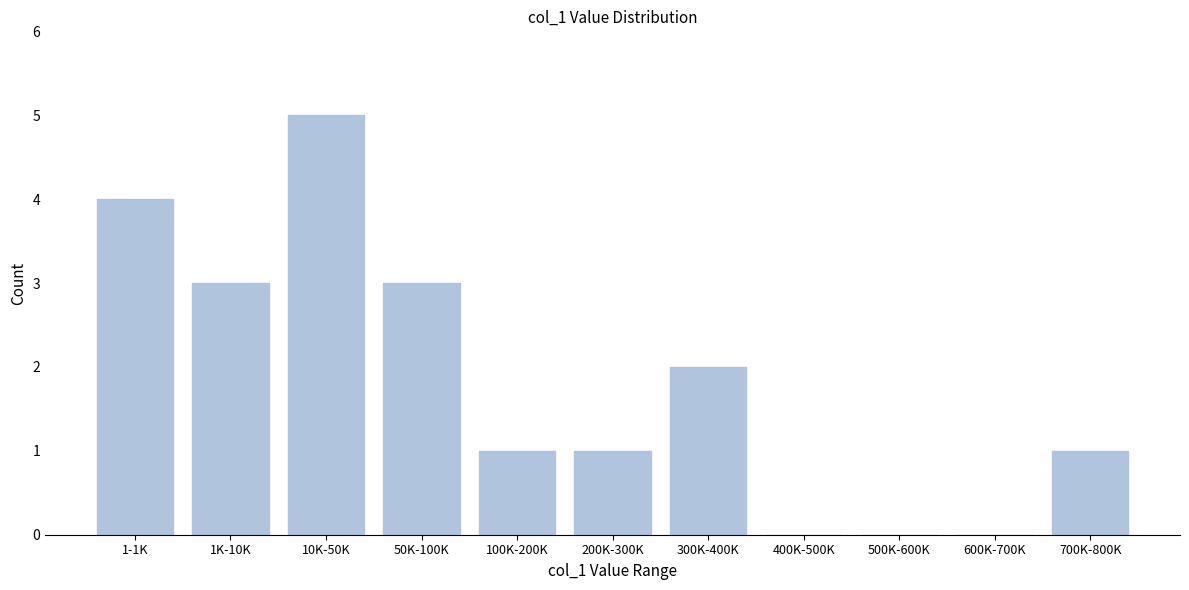

Reading left to right, transcribe all the data shown in this chart.

1-1K=4	1K-10K=3	10K-50K=5	50K-100K=3	100K-200K=1	200K-300K=1	300K-400K=2	400K-500K=0	500K-600K=0	600K-700K=0	700K-800K=1